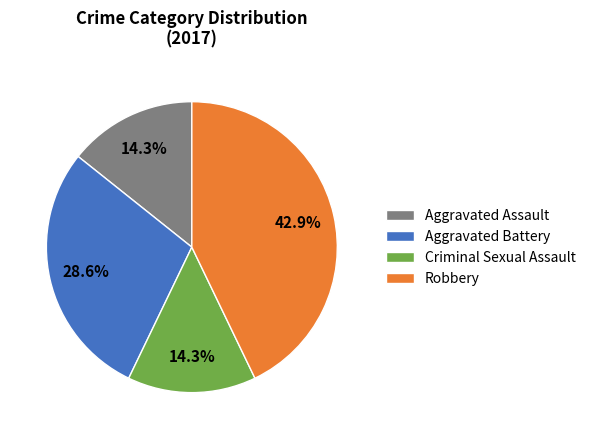

Count the number of slices in the pie.

4